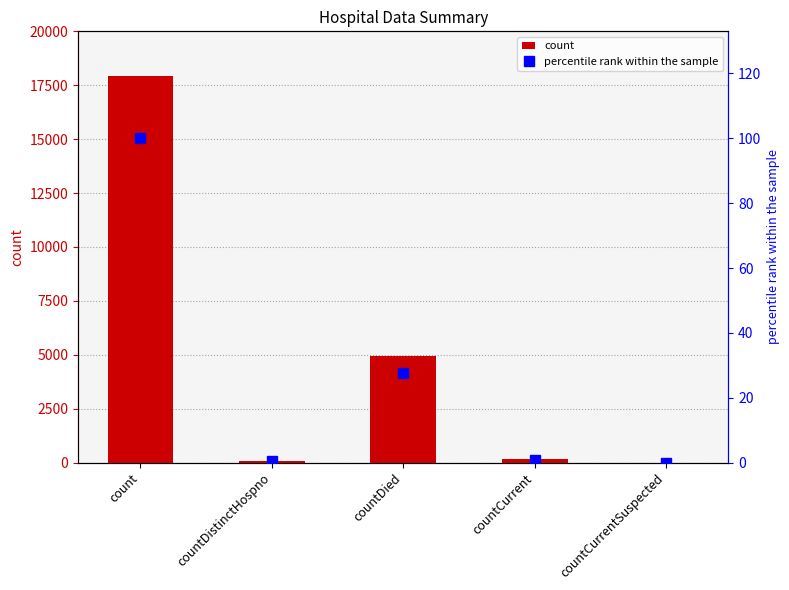

How many groups of bars are there?

5